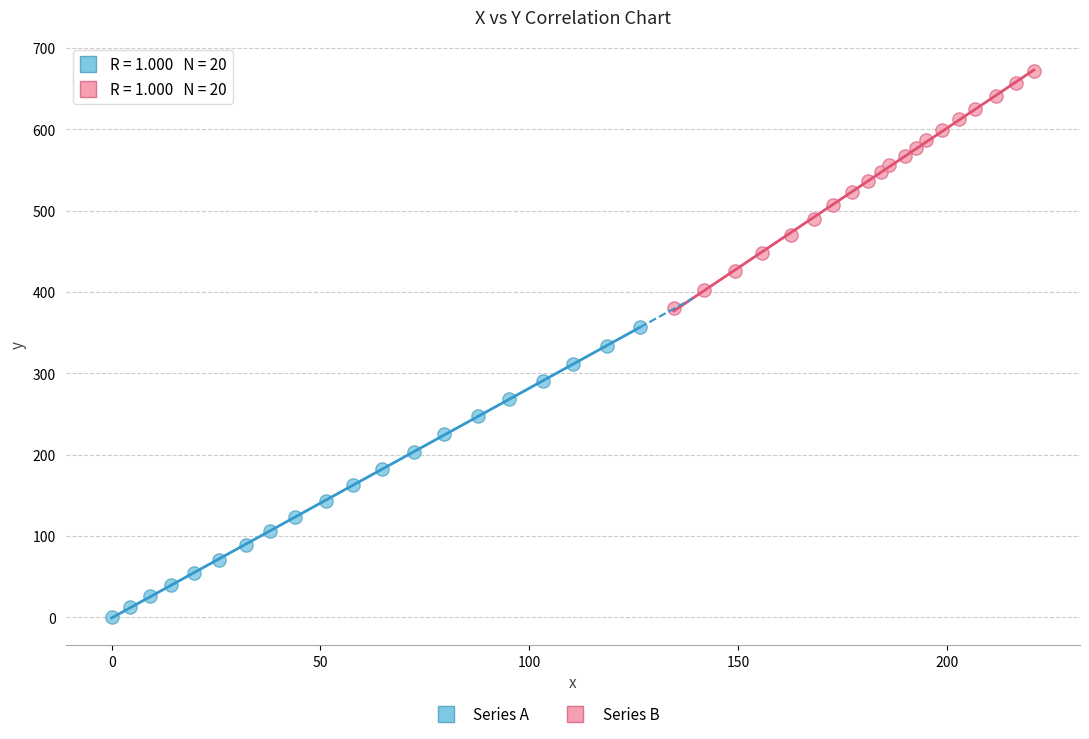

Which series reaches the minimum Y coordinate?

Series A